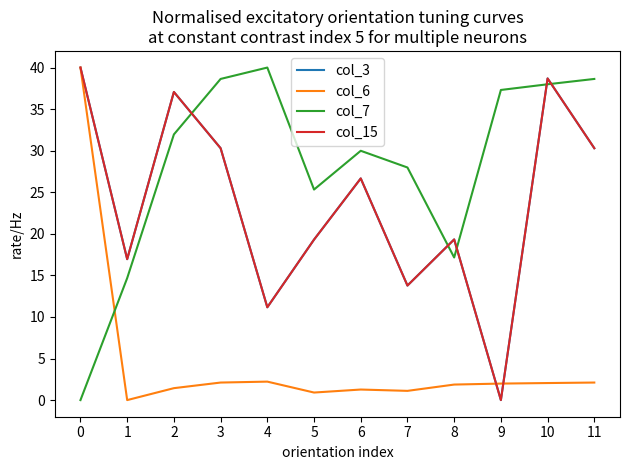

Does the chart have visible grid lines?

No